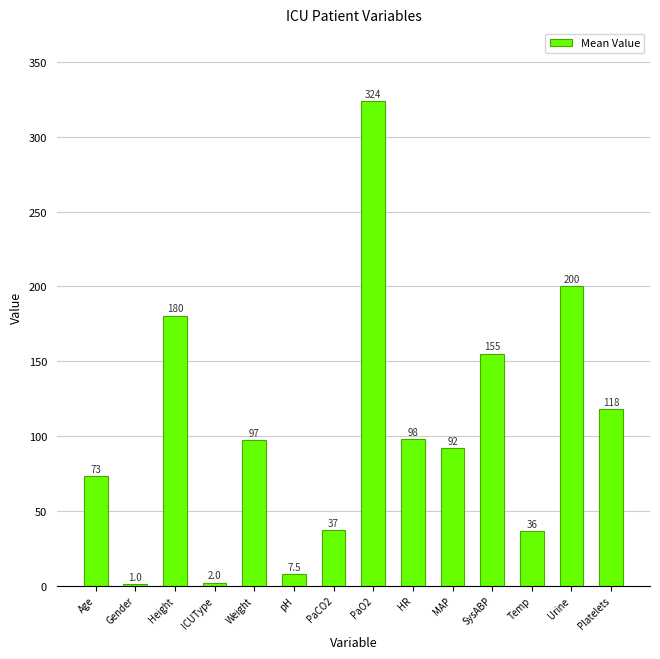

Where does the data first go above 97?

Height